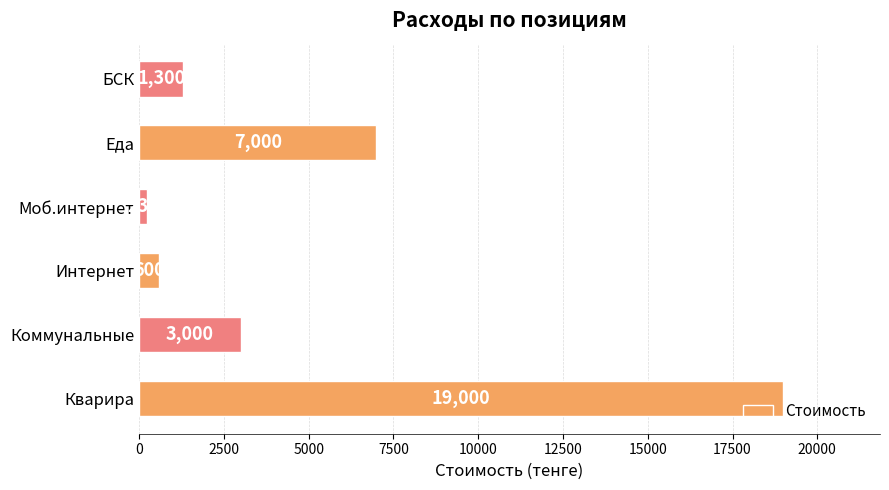

Approximately how many times larger is the value at Коммунальные compared to БСК?

2.3